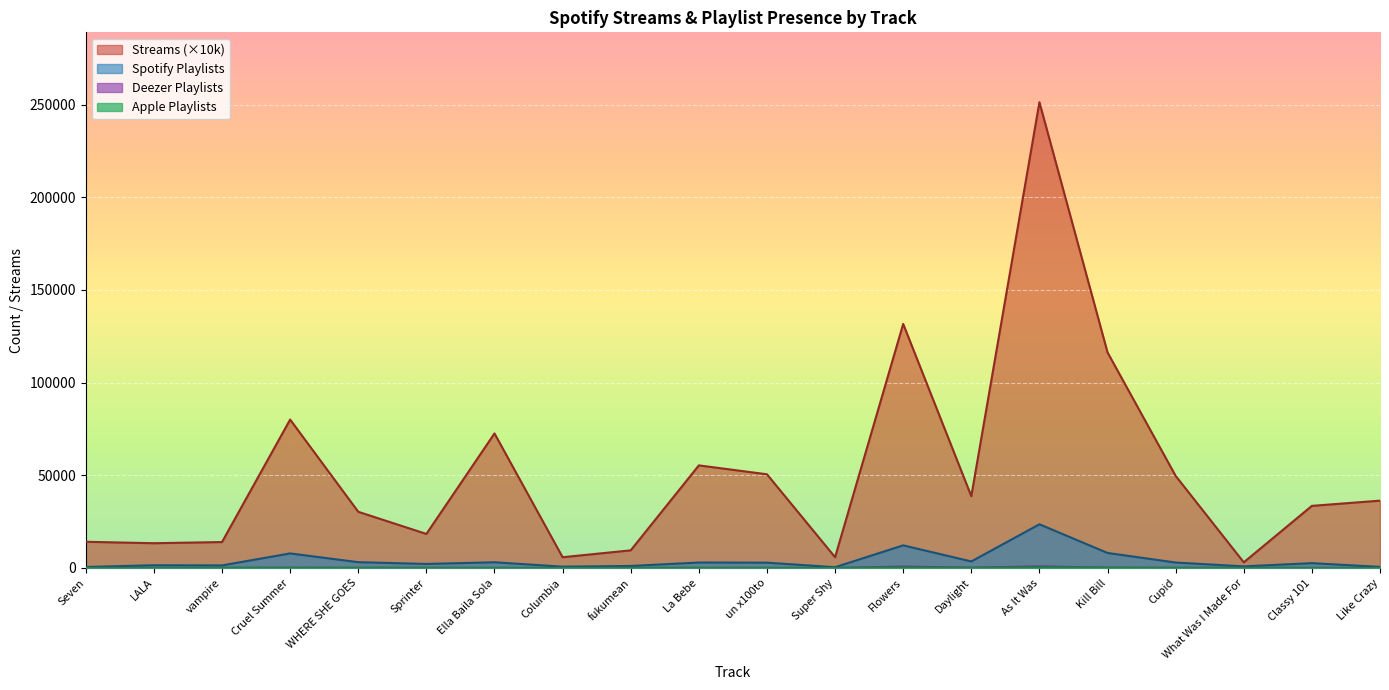

Which category has the lowest value across all series?

Like Crazy